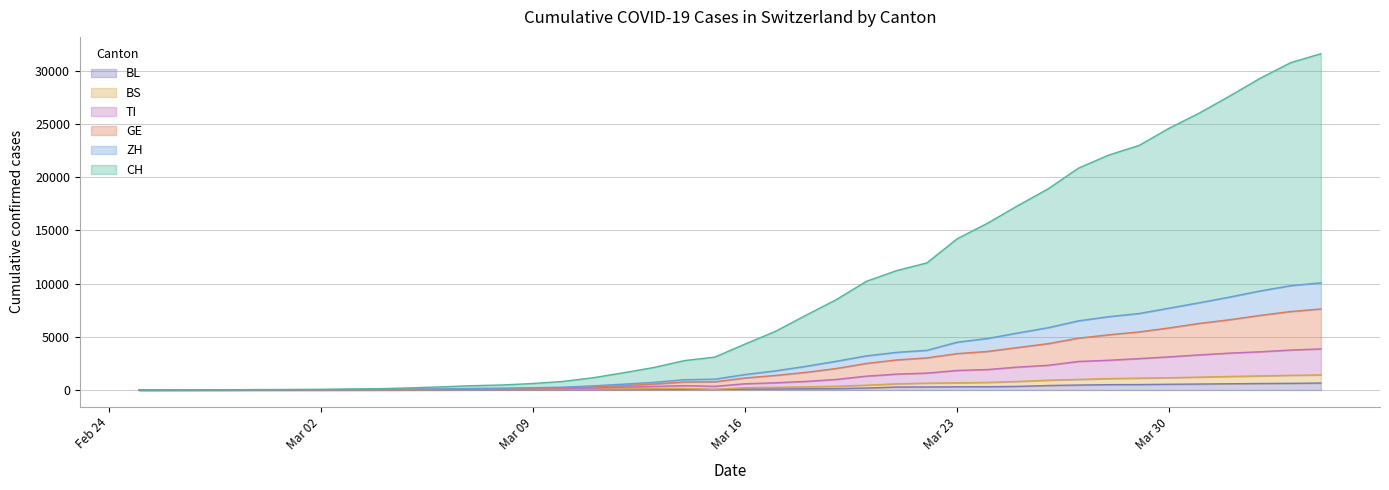

Where is CH nearest to the value 15804?

2020-03-24